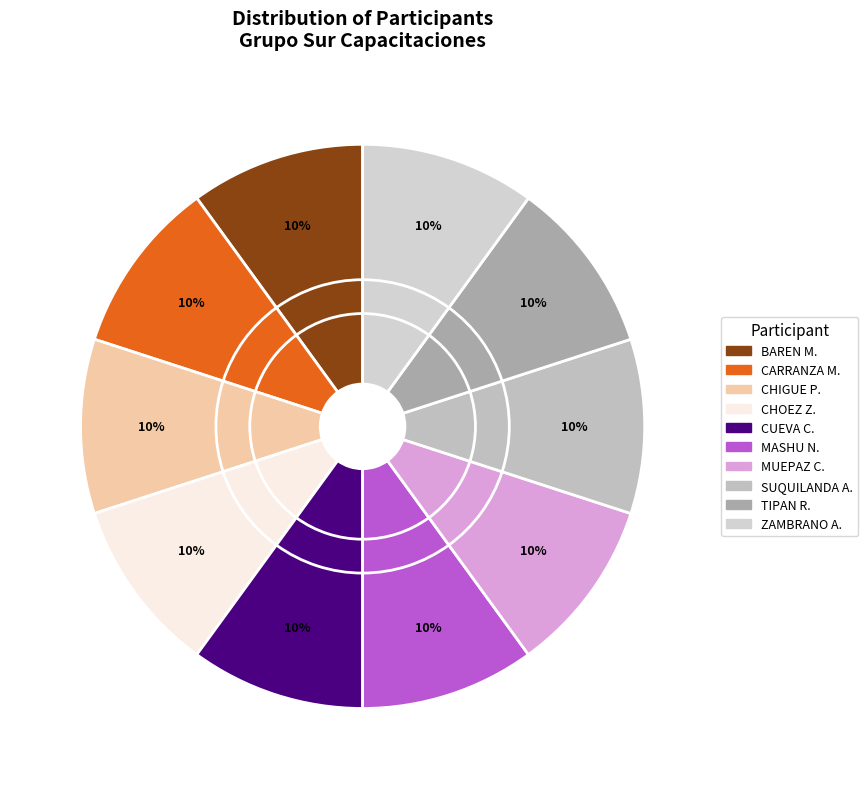

Between CHOEZ ZAMBRANO MARIA JOSE and ZAMBRANO AGUILAR ADRIAN AROLDO, which is larger?

CHOEZ ZAMBRANO MARIA JOSE